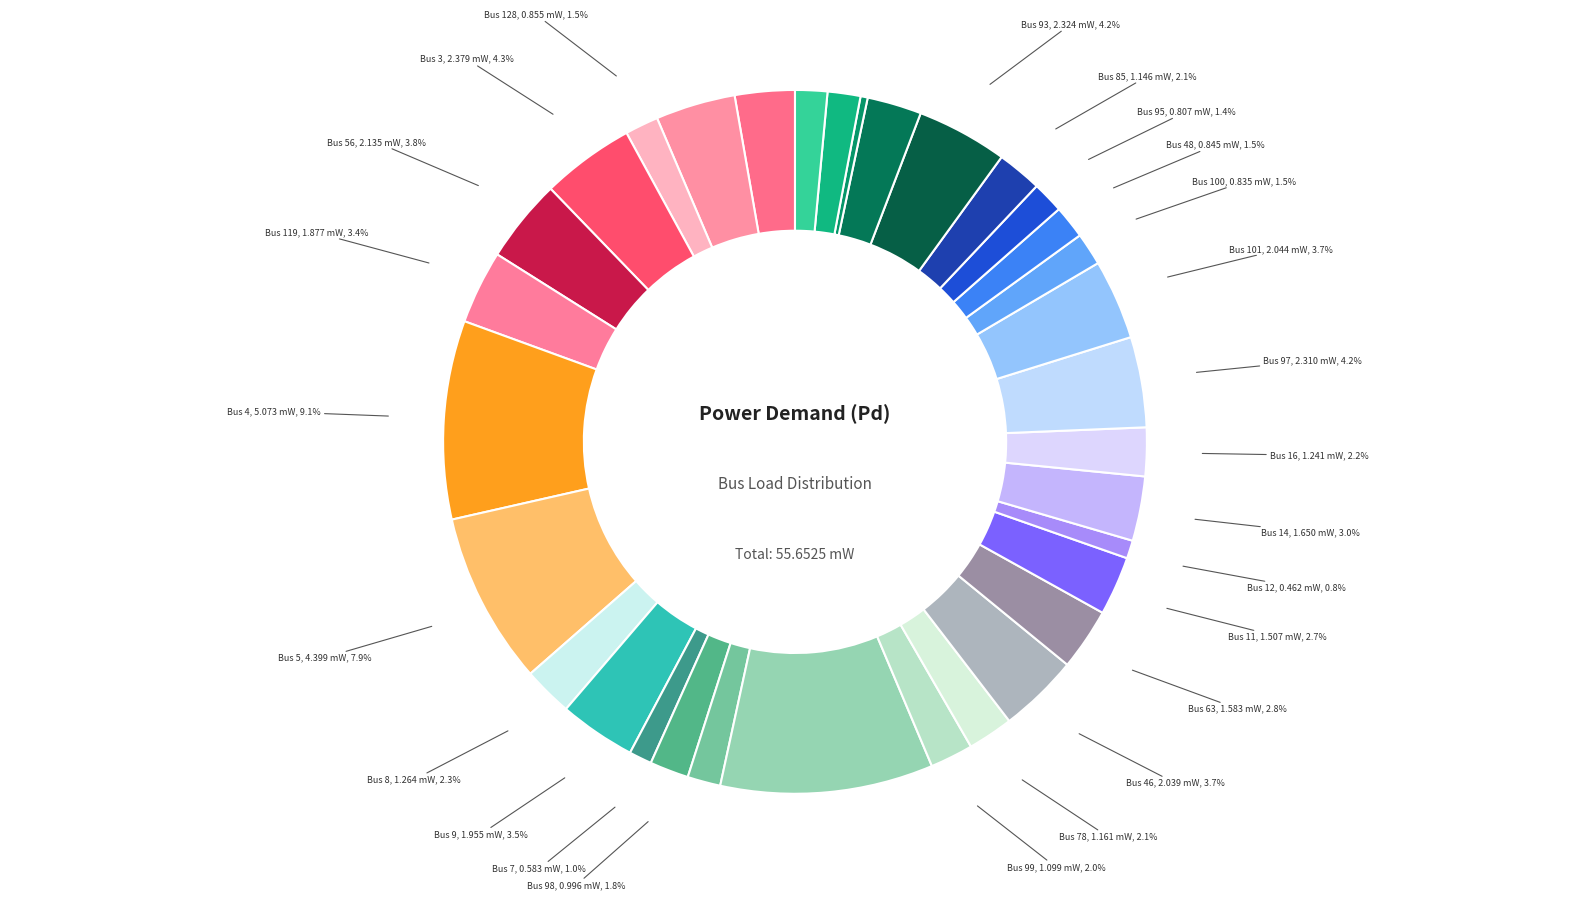

Combined, do Bus 3 and Bus 64 account for over 50%?

No